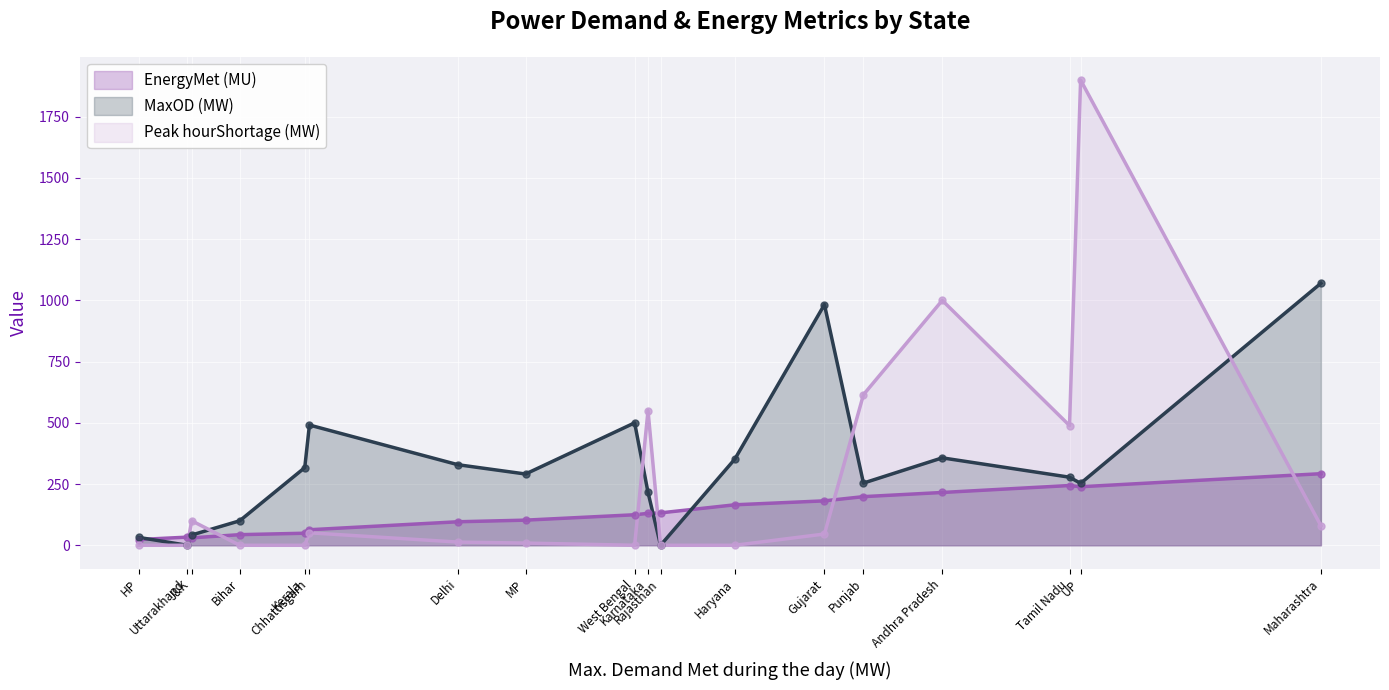

How many interior local valleys does the Peak hourShortage (MW) series have?

2